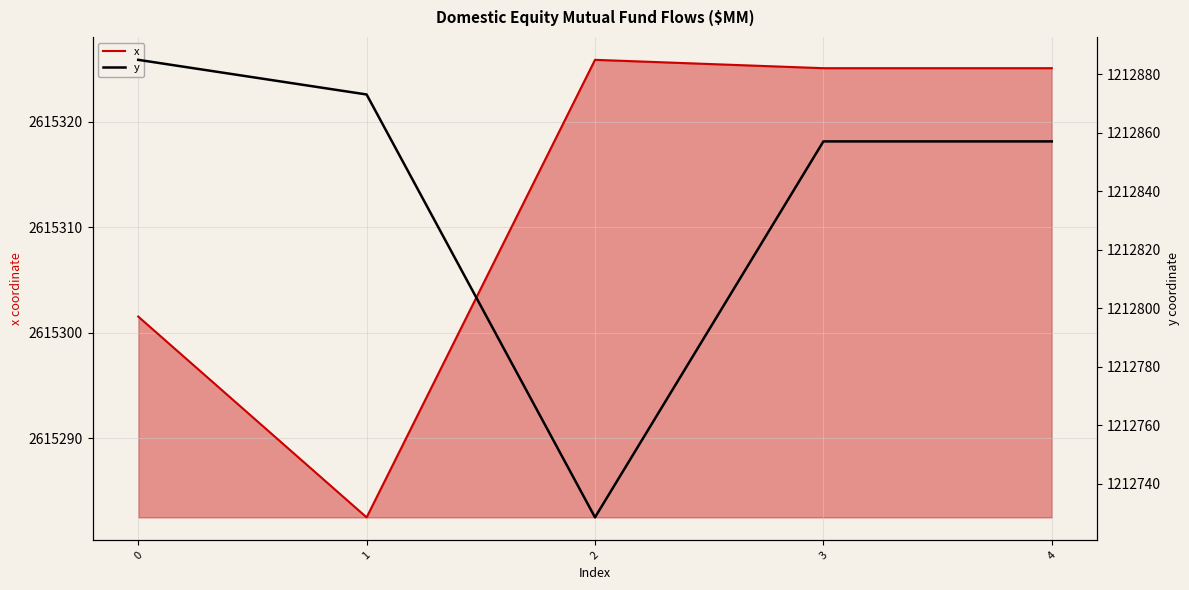

What is the maximum value shown in the chart?

2615325.9